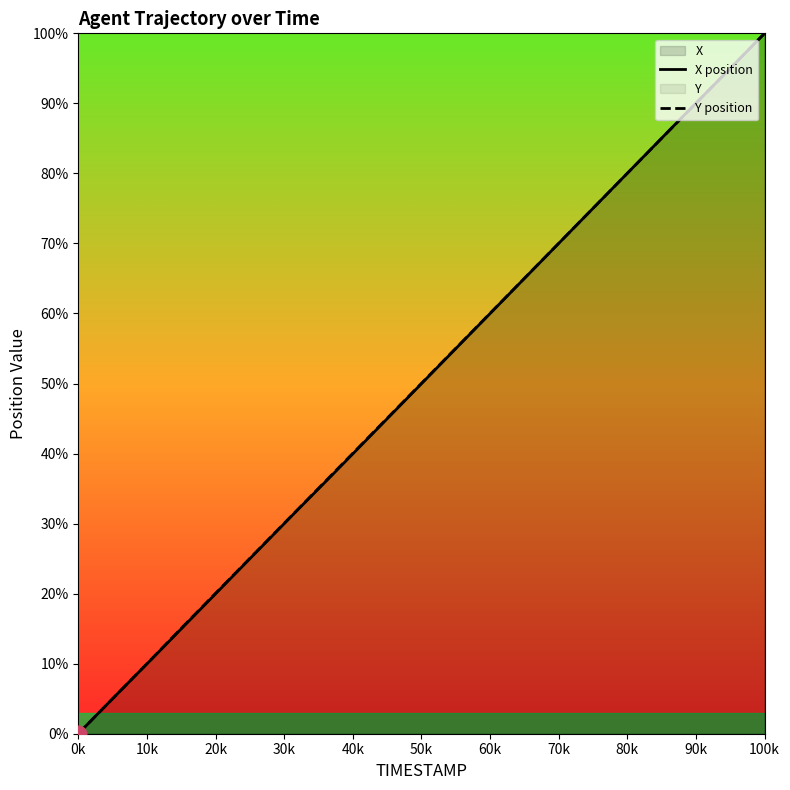

The value of X position at 0k is 69.6. True or false?

False